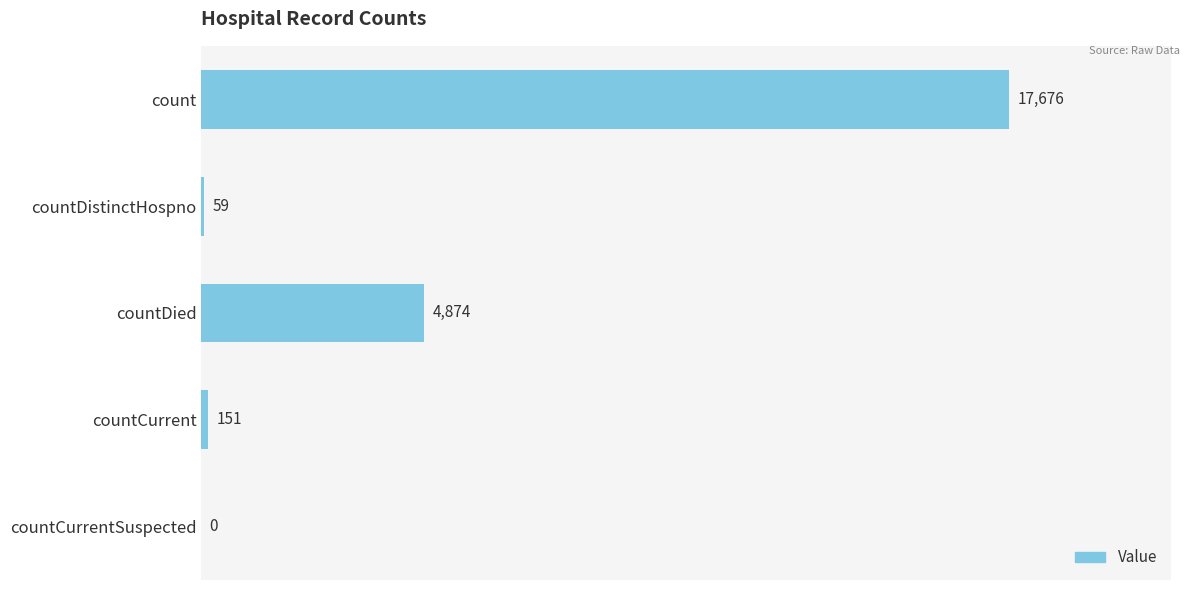

What is the sum of all values?

22760